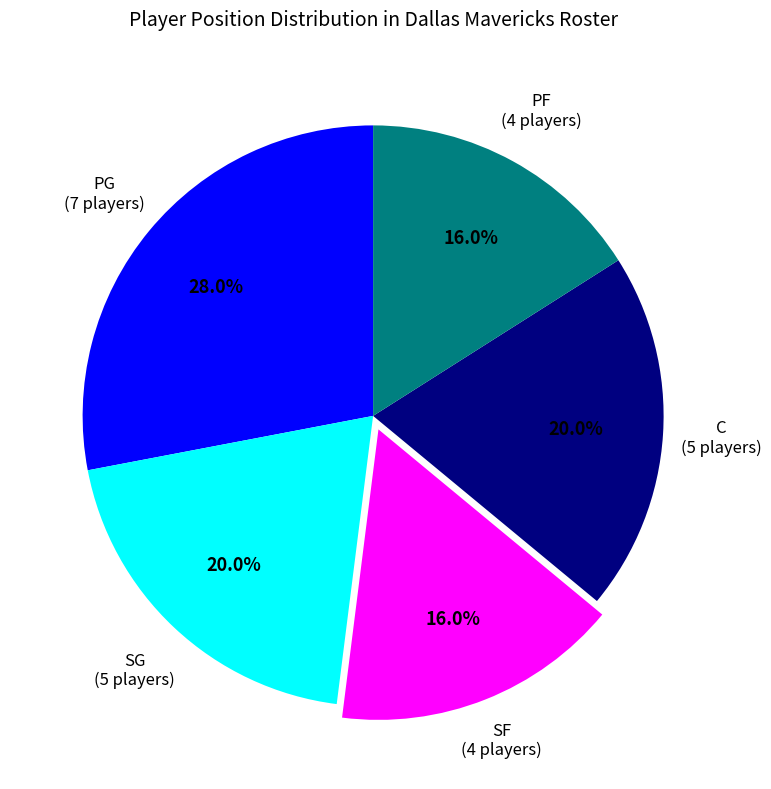

Is there any slice that represents more than half of the pie?

No